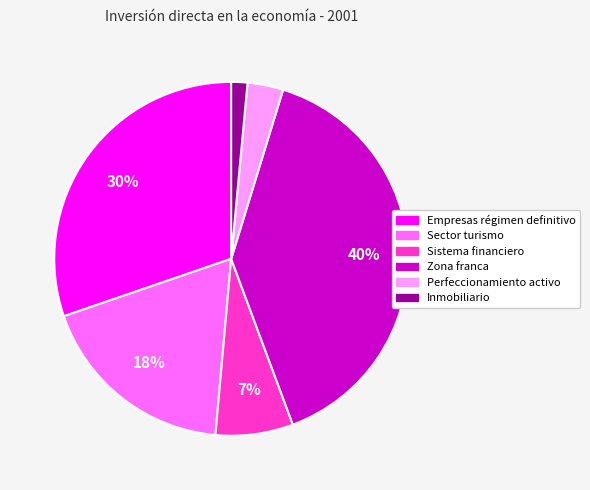

Combined, do Sistema financiero and Zona franca account for over 50%?

No